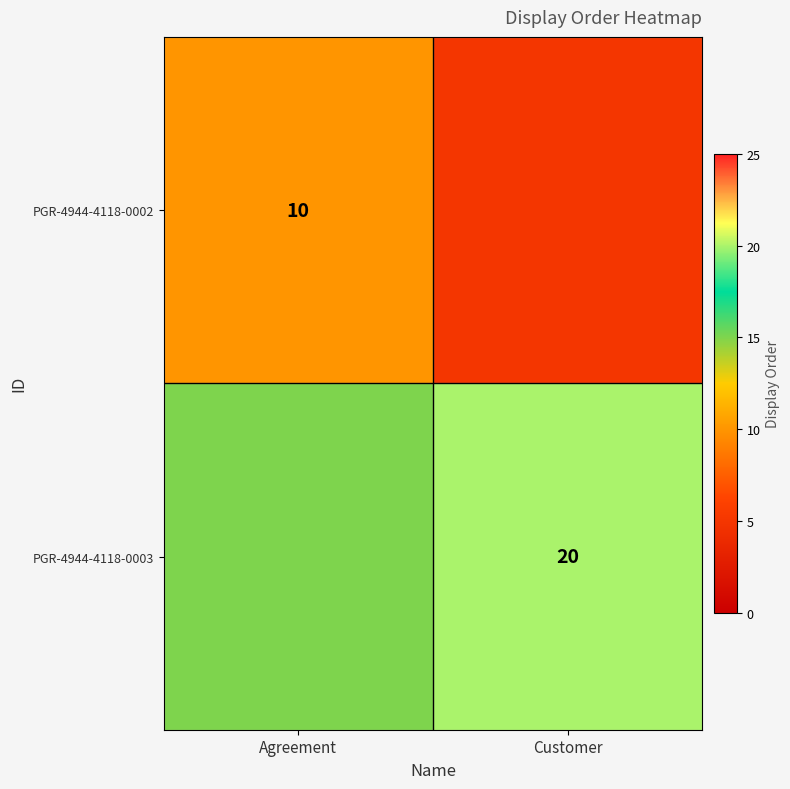

True or false: PGR-4944-4118-0002 has a value of 14 at Agreement.

False